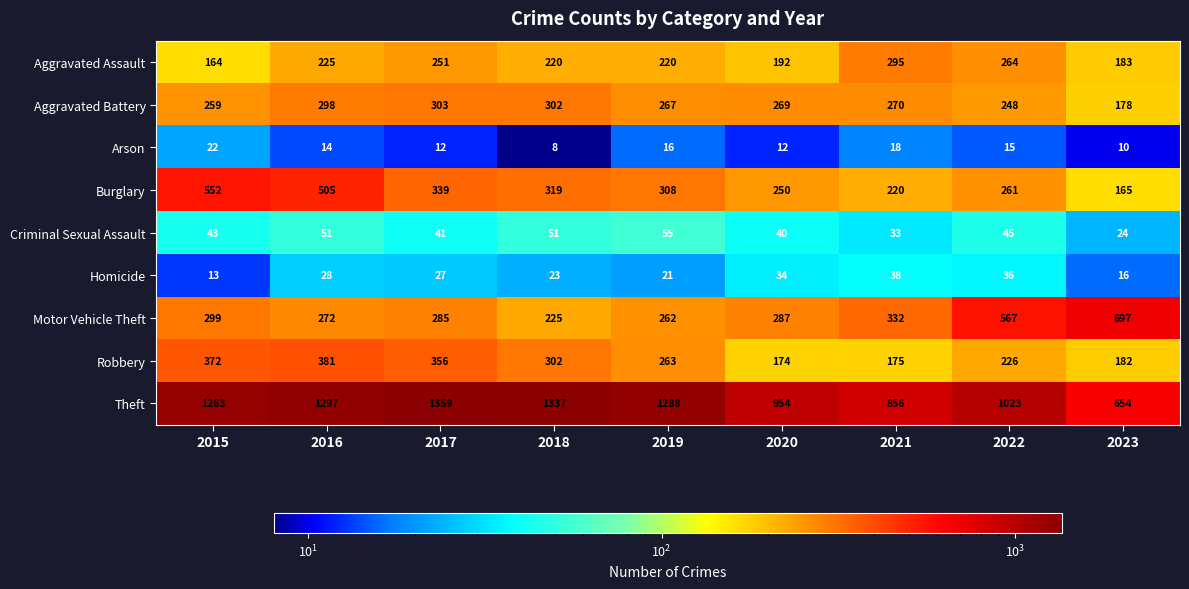

Is it true that Aggravated Battery equals 178 at 2023?

True